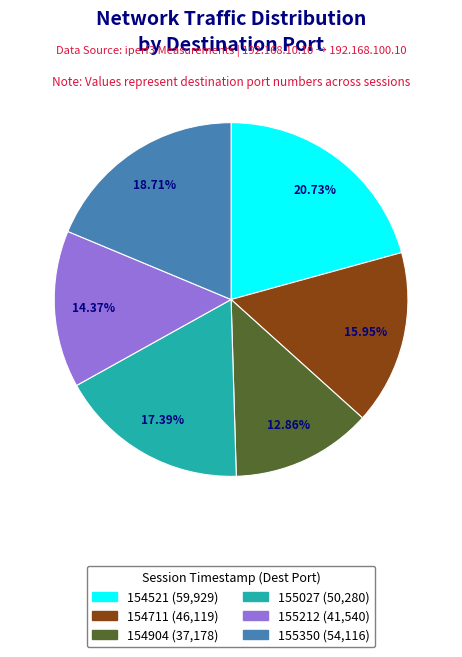

Count the number of slices in the pie.

6